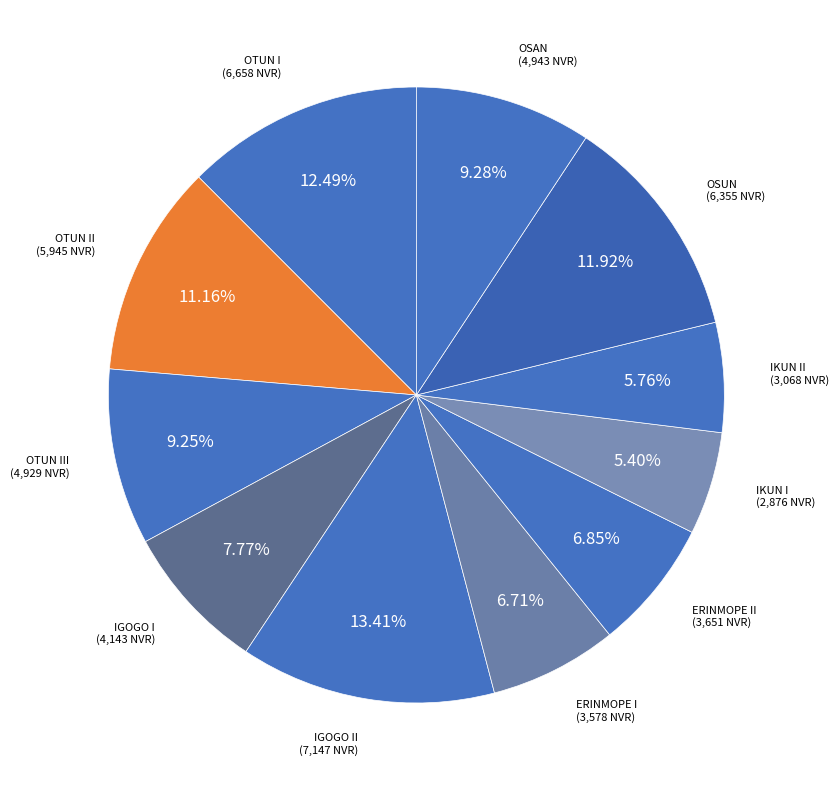

Does OTUN II account for over 50% of the chart?

No